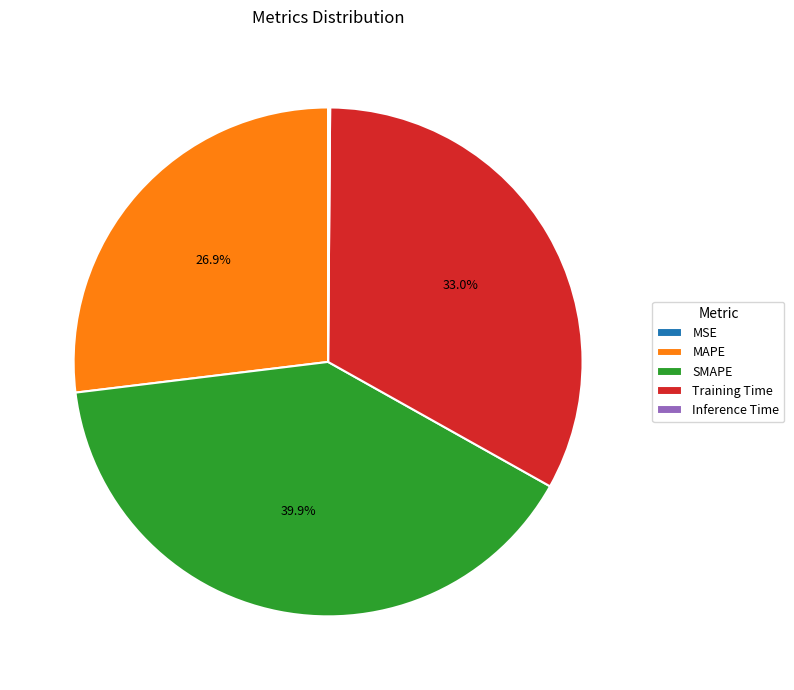

Is Training Time the majority of the pie?

No